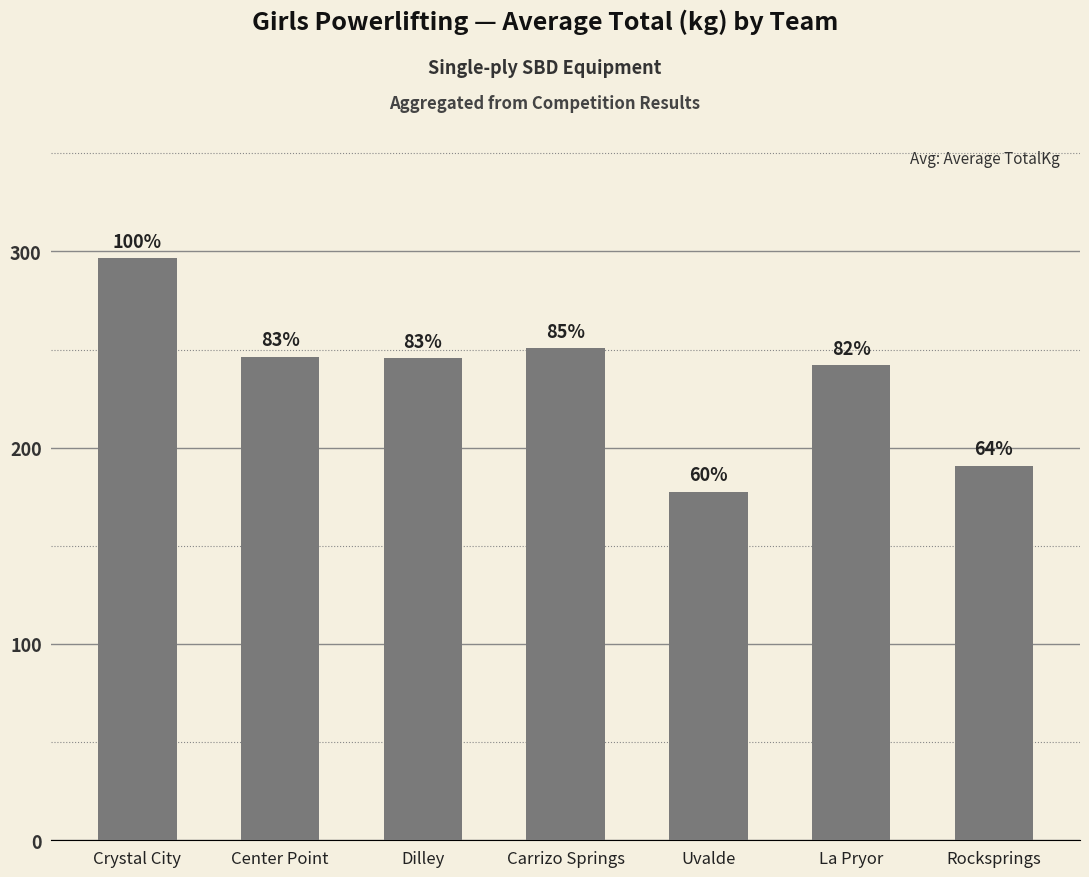

At which label is the value closest to 236?

La Pryor